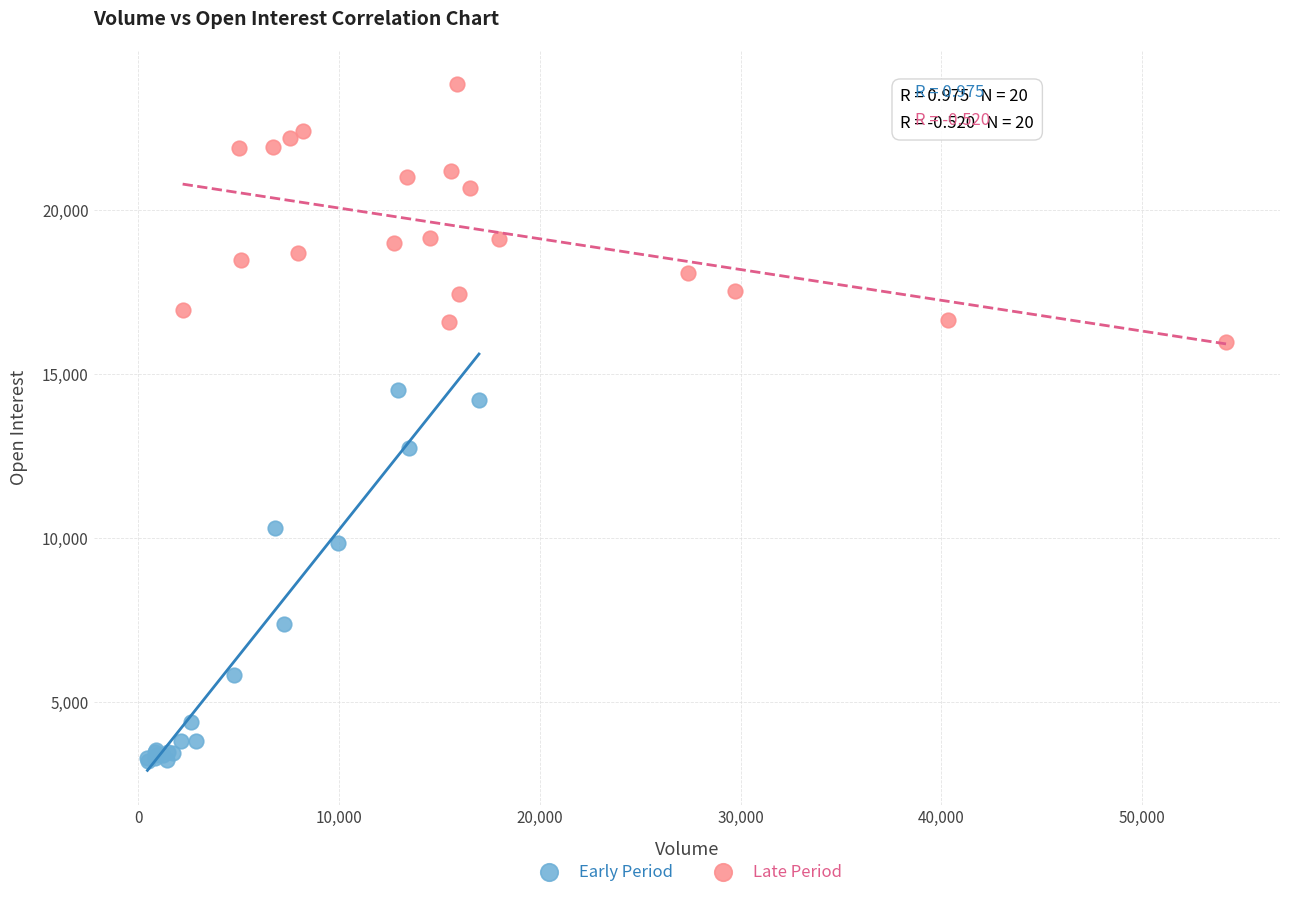

Which series reaches the maximum Y coordinate?

Late Period